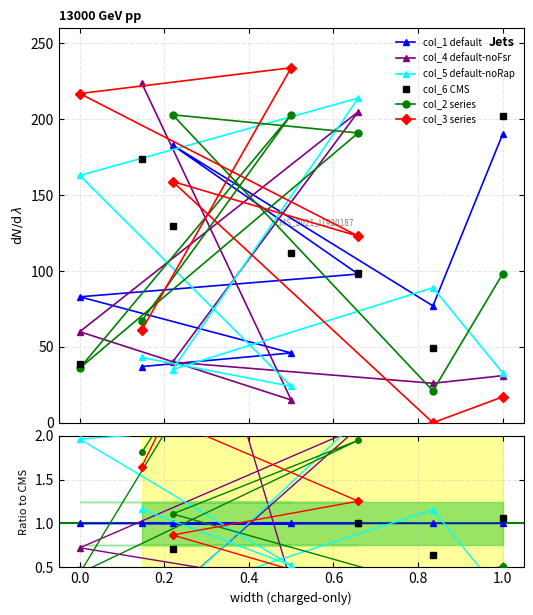

Which has a higher value, 1.0 or 0.0?

1.0